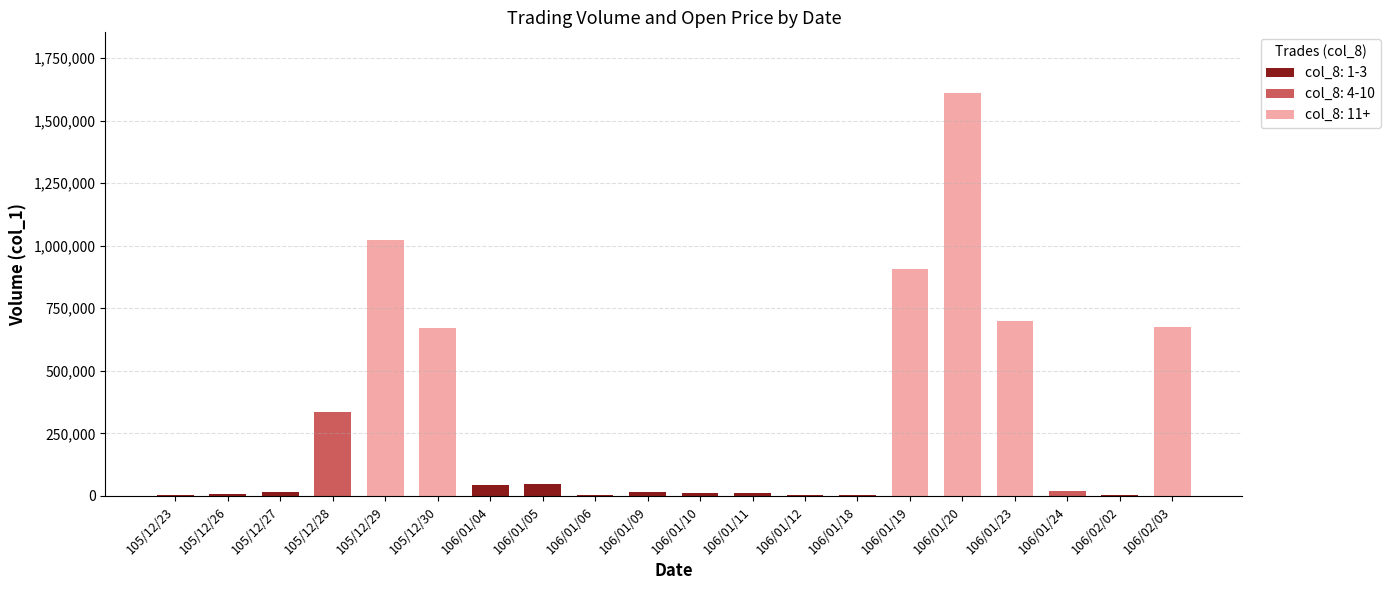

At which category does the chart reach its peak across all series?

106/01/20